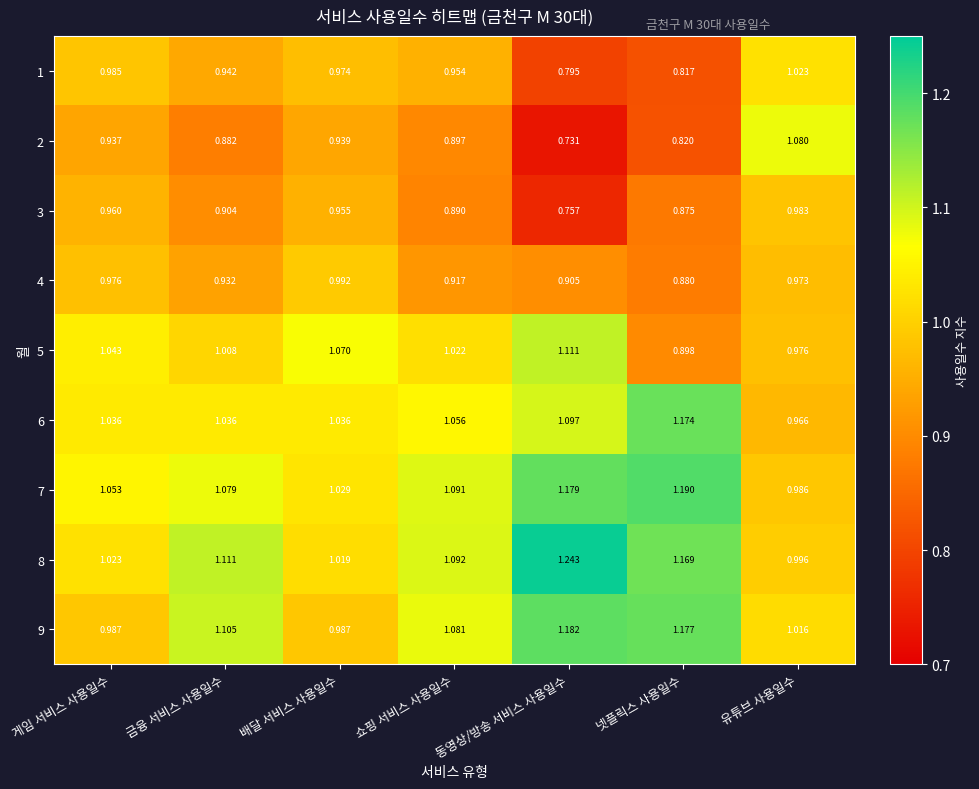

At which label does 2 reach its minimum?

동영상/방송 서비스 사용일수